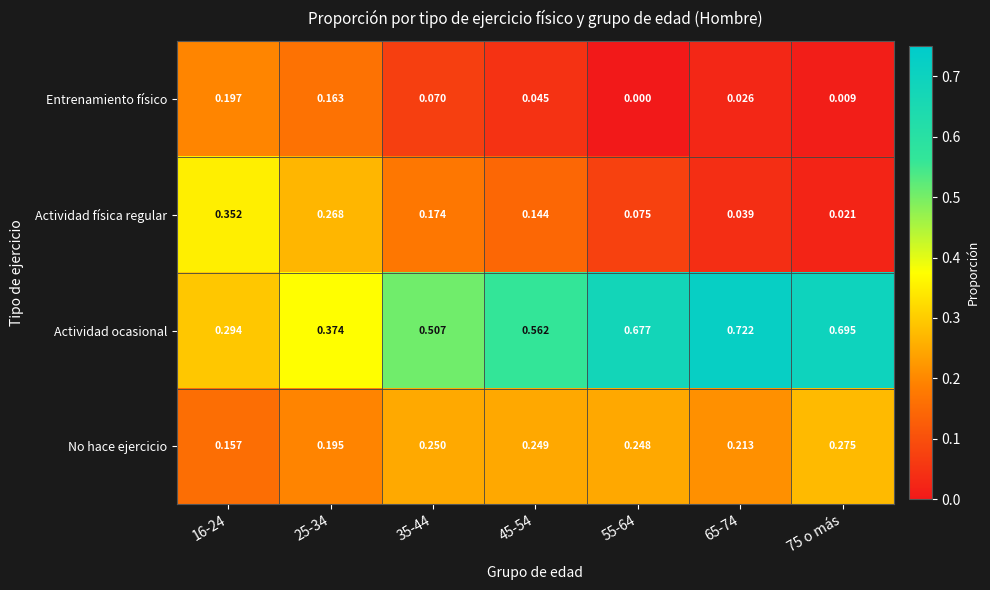

List the series in order of their overall mean, highest first.

Actividad ocasional, No hace ejercicio, Actividad física regular, Entrenamiento físico